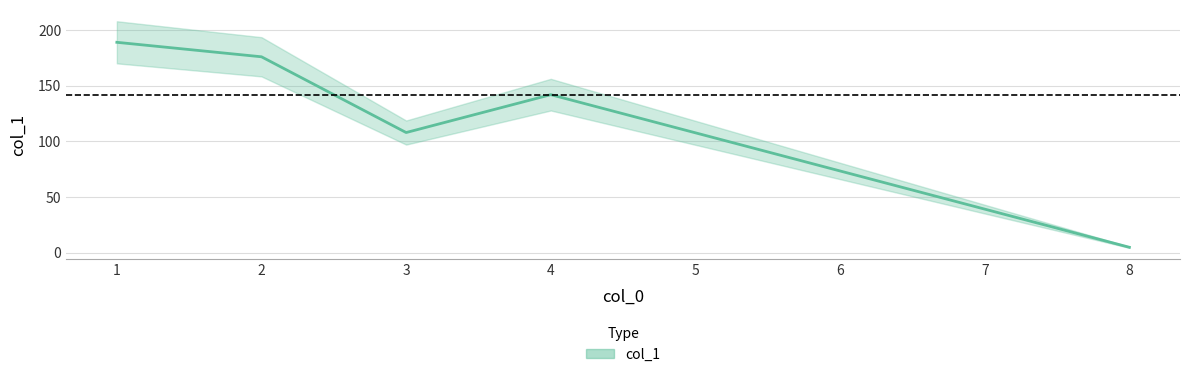

What value does the data have at 4?

142